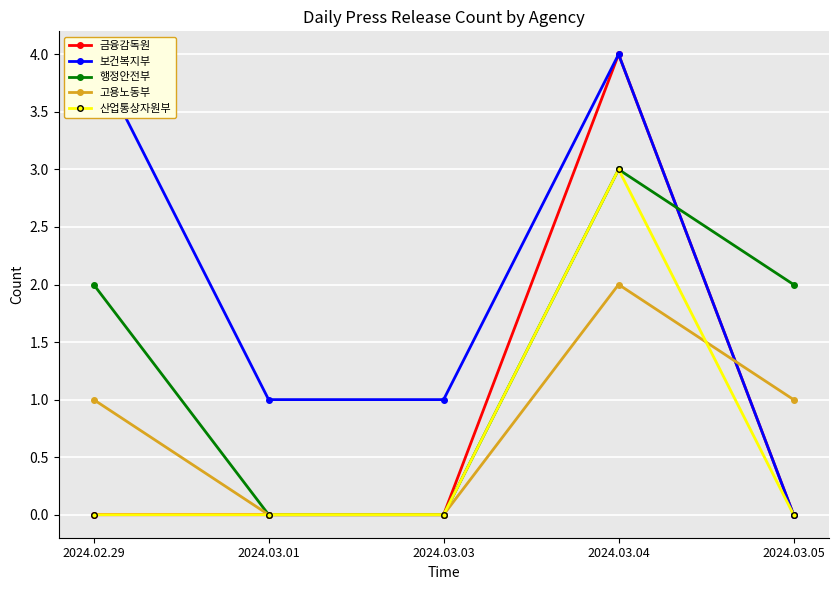

Between 2024.03.01 and 2024.03.05, which series saw the biggest shift?

행정안전부